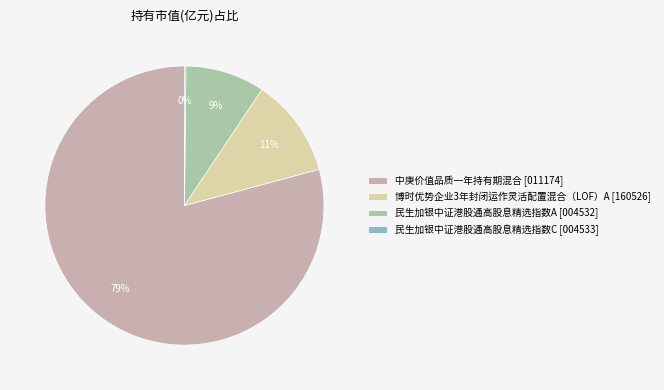

Is it true that 民生加银中证港股通高股息精选指数A [004532] is 9% of the pie?

True